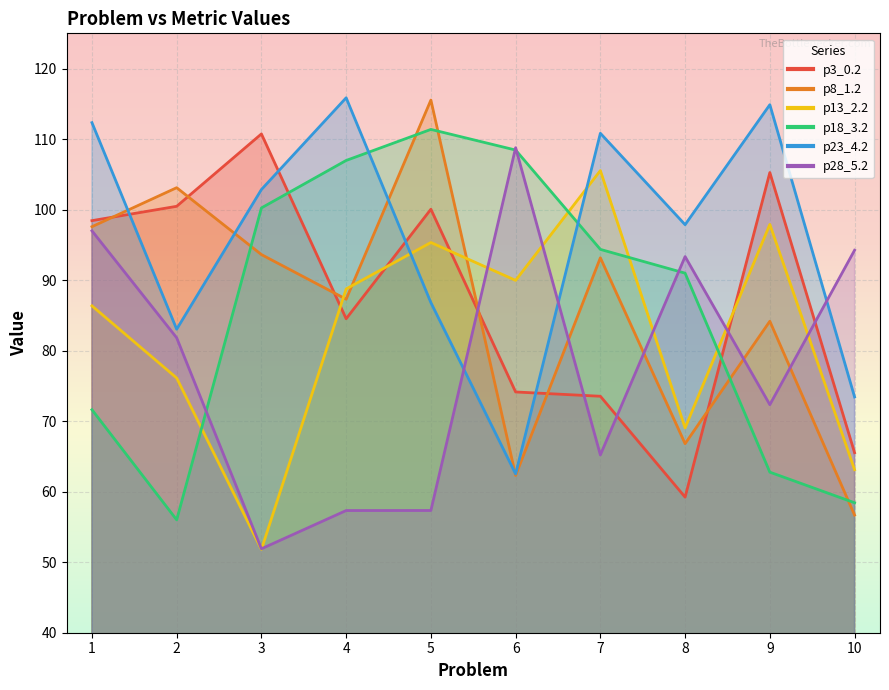

Is it true that p13_2.2 equals 69.0 at 8?

True